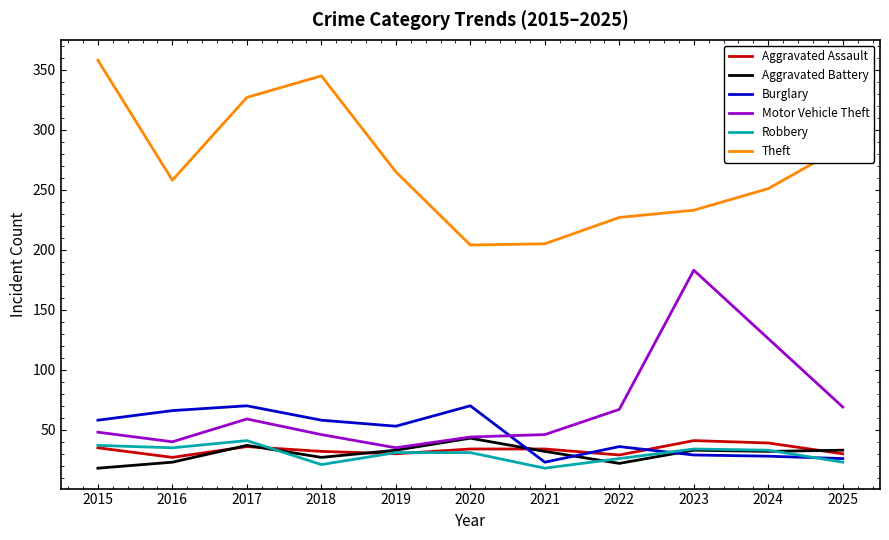

True or false: Burglary and Theft intersect in this chart.

False